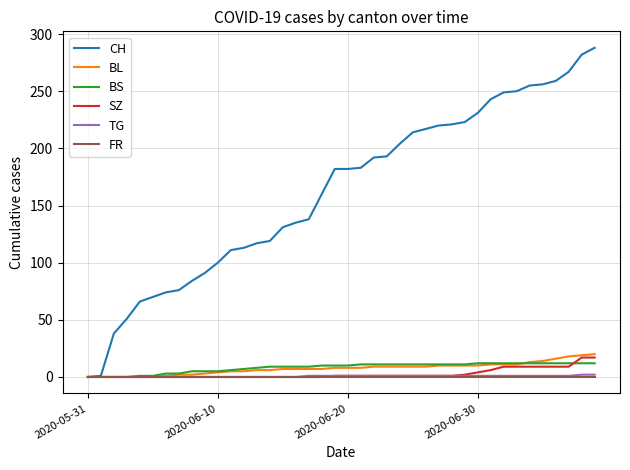

Which series has the largest range (max minus min)?

CH